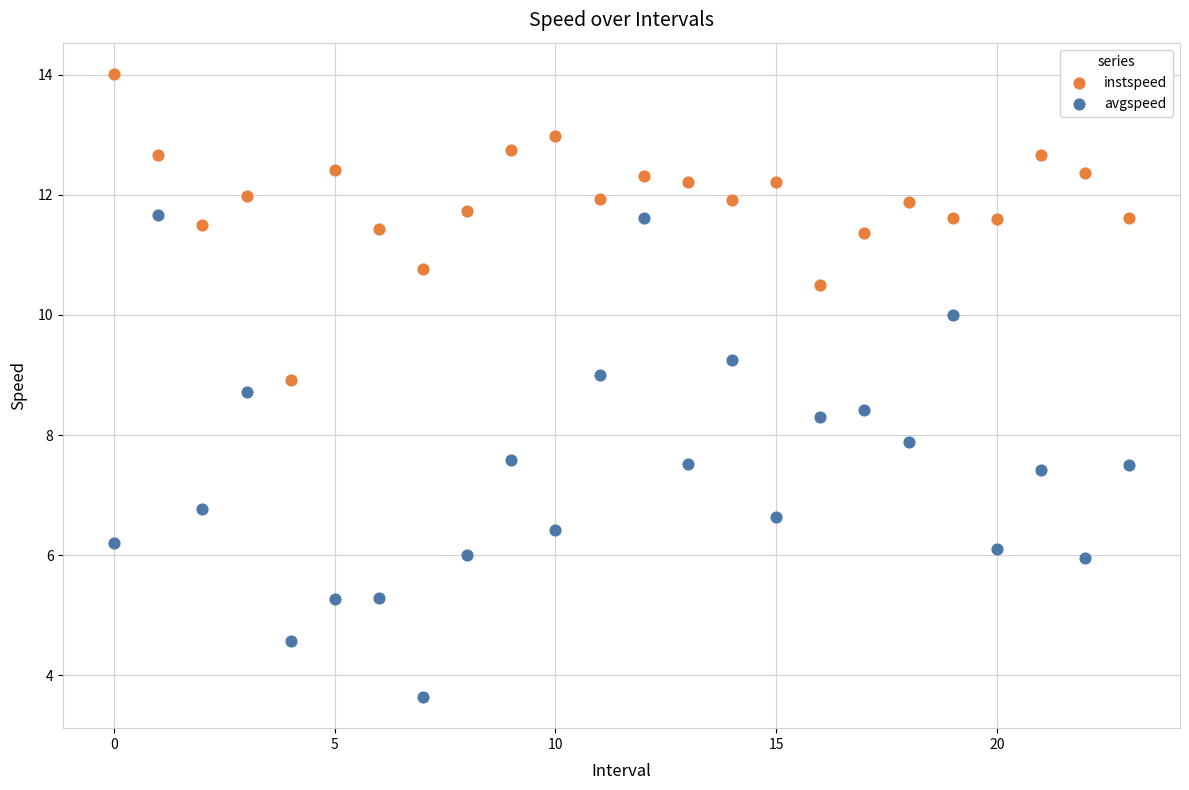

Which series reaches the minimum Y coordinate?

avgspeed